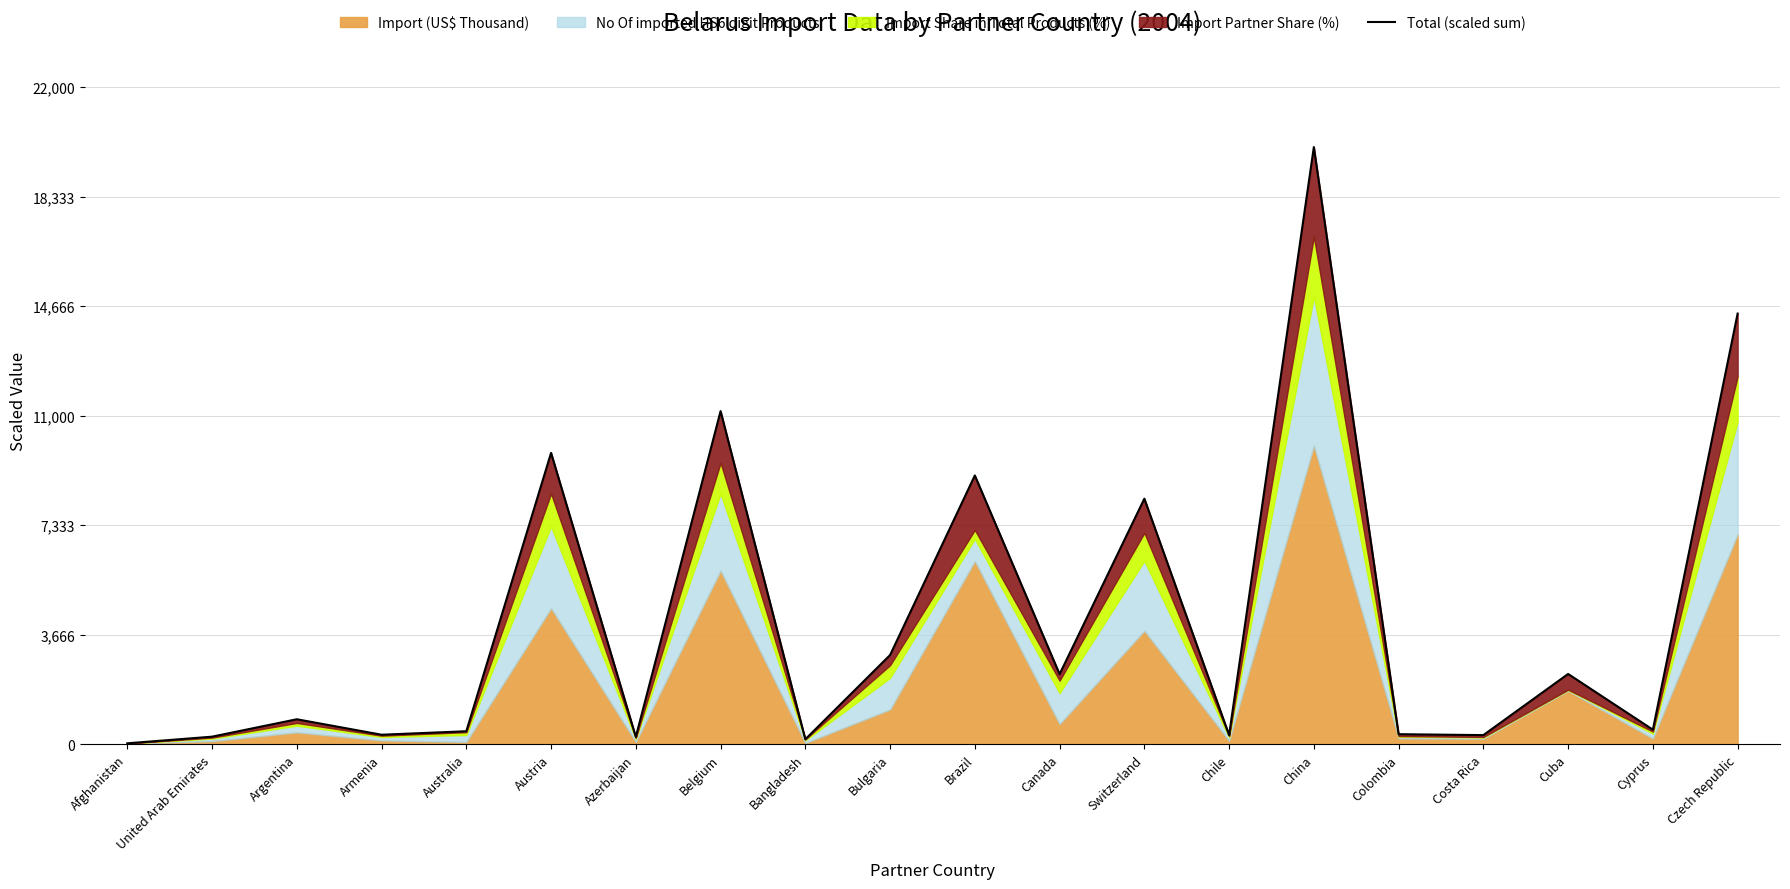

At which category does the chart reach its minimum across all series?

Afghanistan